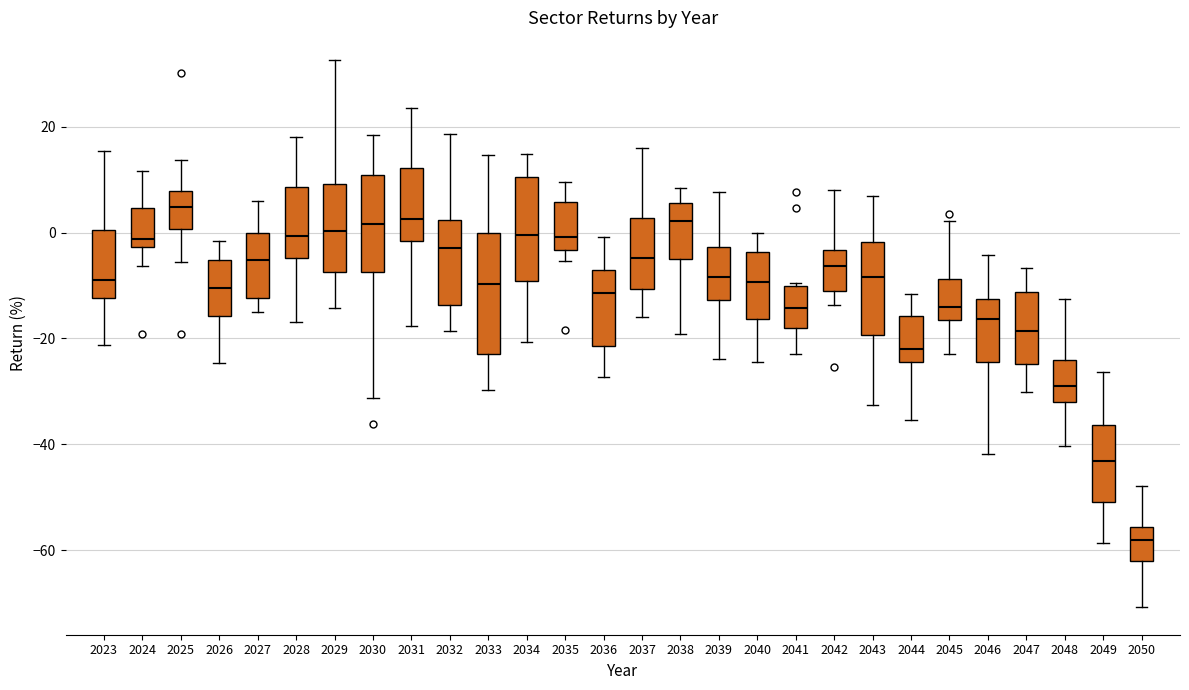

Reading left to right, transcribe this box plot: for each box, give where its median line is, the range the box spans, and where its two whiskers end, as read against the y-axis. The values are not printed on the chart, so give them approximately, as read against the axis.

2023: median -10, box -12 to 0, whiskers -22 to 16
2024: median -2 (just above the box's lower edge), box -2 to 4, whiskers -6 to 12
2025: median 4, box 0 to 8, whiskers -6 to 14
2026: median -10, box -16 to -6, whiskers -24 to -2
2027: median -6, box -12 to 0, whiskers -16 to 6
2028: median 0, box -4 to 8, whiskers -16 to 18
2029: median 0, box -8 to 10, whiskers -14 to 32
2030: median 2, box -8 to 10, whiskers -32 to 18
2031: median 2, box -2 to 12, whiskers -18 to 24
2032: median -2, box -14 to 2, whiskers -18 to 18
2033: median -10, box -22 to 0, whiskers -30 to 14
2034: median 0, box -10 to 10, whiskers -20 to 14
2035: median 0, box -4 to 6, whiskers -6 to 10
2036: median -12, box -22 to -8, whiskers -28 to 0
2037: median -4, box -10 to 2, whiskers -16 to 16
2038: median 2, box -4 to 6, whiskers -20 to 8
2039: median -8, box -12 to -2, whiskers -24 to 8
2040: median -10, box -16 to -4, whiskers -24 to 0
2041: median -14, box -18 to -10, whiskers -24 to -10 (just above the box's upper edge)
2042: median -6, box -10 to -4, whiskers -14 to 8
2043: median -8, box -20 to -2, whiskers -32 to 6
2044: median -22, box -24 to -16, whiskers -36 to -12
2045: median -14, box -16 to -8, whiskers -22 to 2
2046: median -16, box -24 to -12, whiskers -42 to -4
2047: median -18, box -24 to -12, whiskers -30 to -6
2048: median -30, box -32 to -24, whiskers -40 to -12
2049: median -44, box -50 to -36, whiskers -58 to -26
2050: median -58, box -62 to -56, whiskers -70 to -48